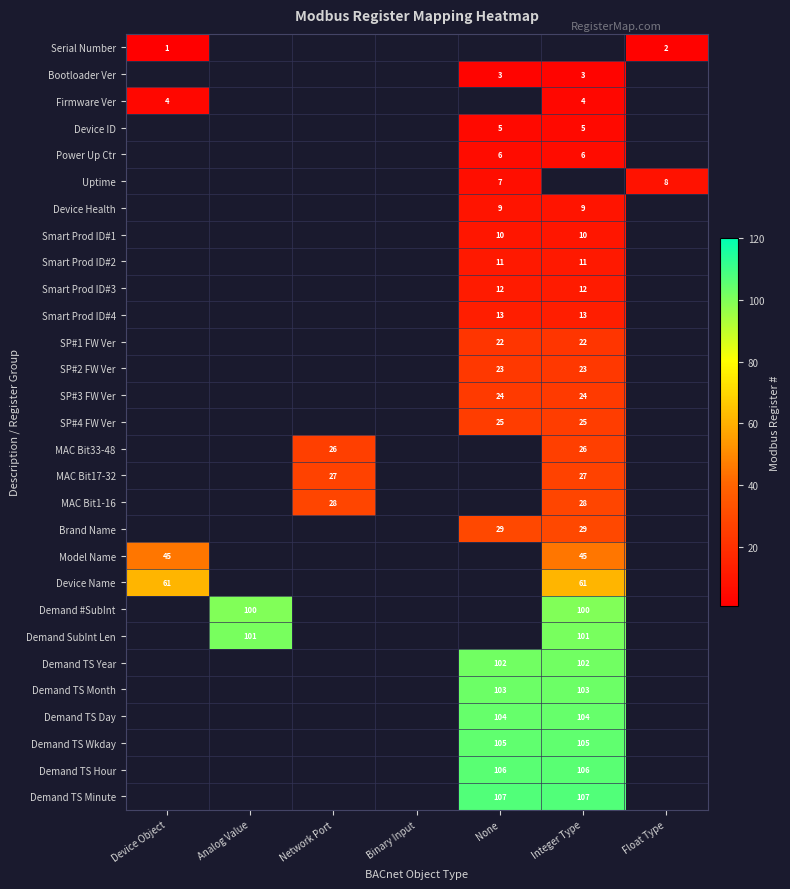

True or false: Smart Prod ID#4 has a value of 6 at None.

False